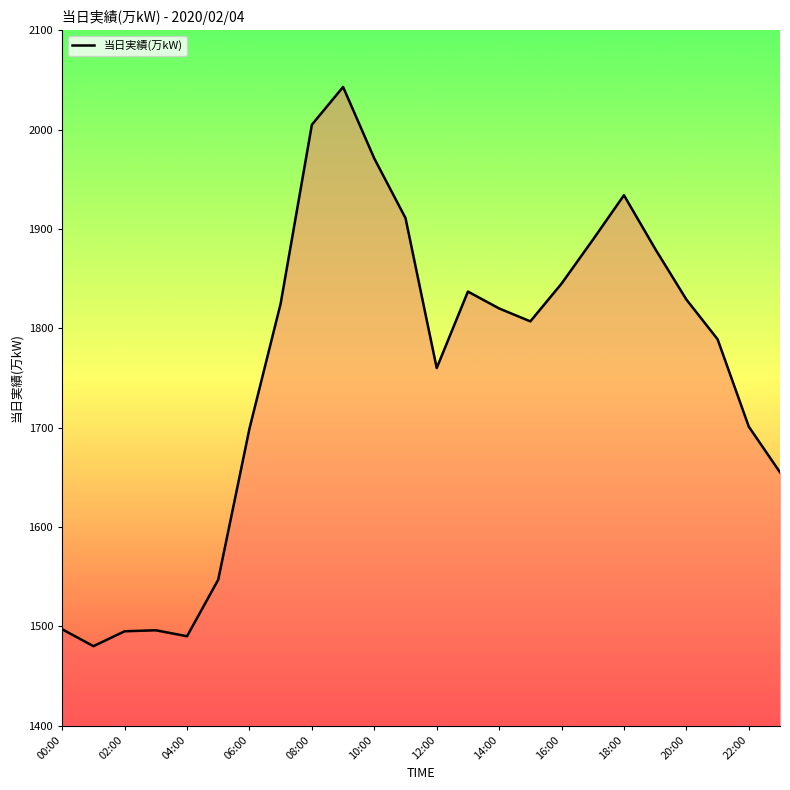

What is the maximum value shown in the chart?

2043